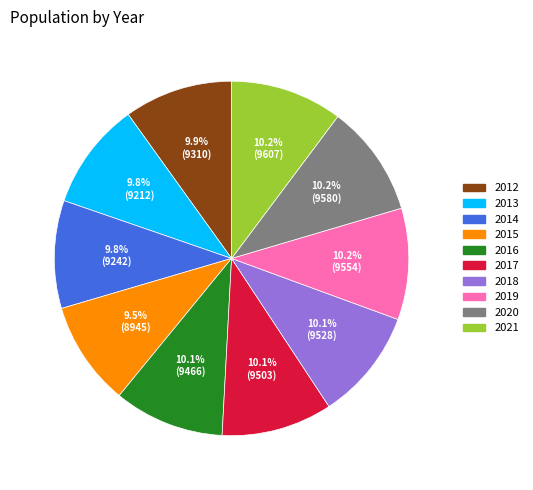

True or false: 2016 accounts for 10% of the total.

True